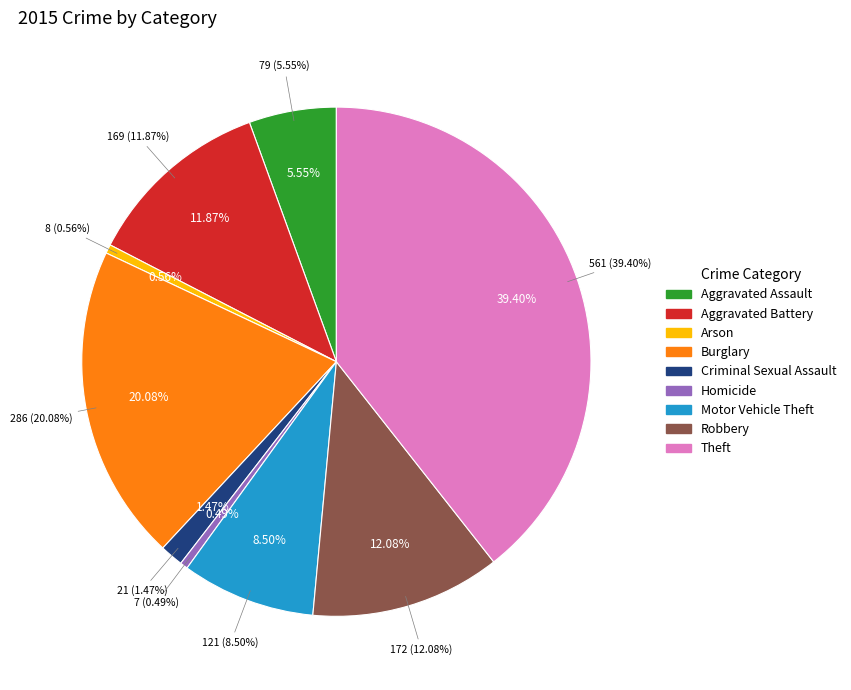

What portion of the pie excludes Criminal Sexual Assault?

98.5%